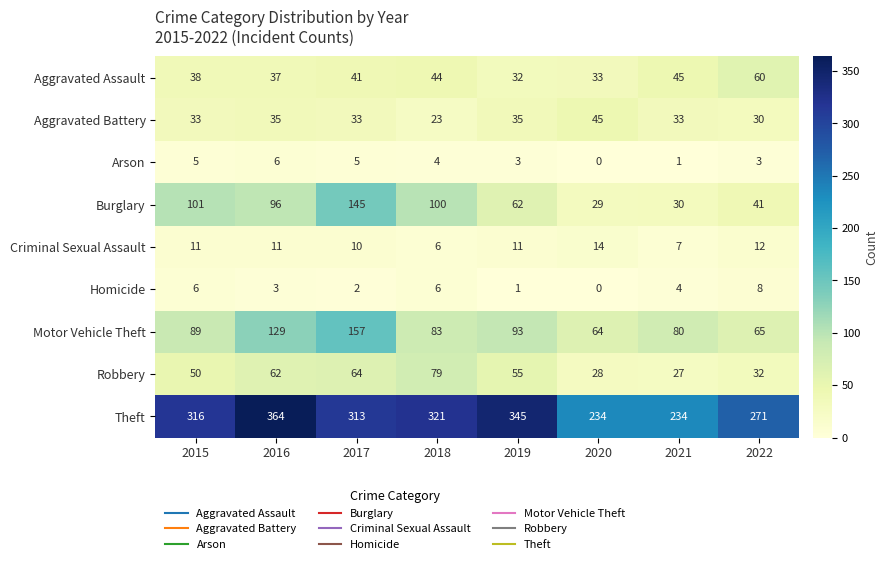

List the series in order of their peak value, highest first.

Theft, Motor Vehicle Theft, Burglary, Robbery, Aggravated Assault, Aggravated Battery, Criminal Sexual Assault, Homicide, Arson